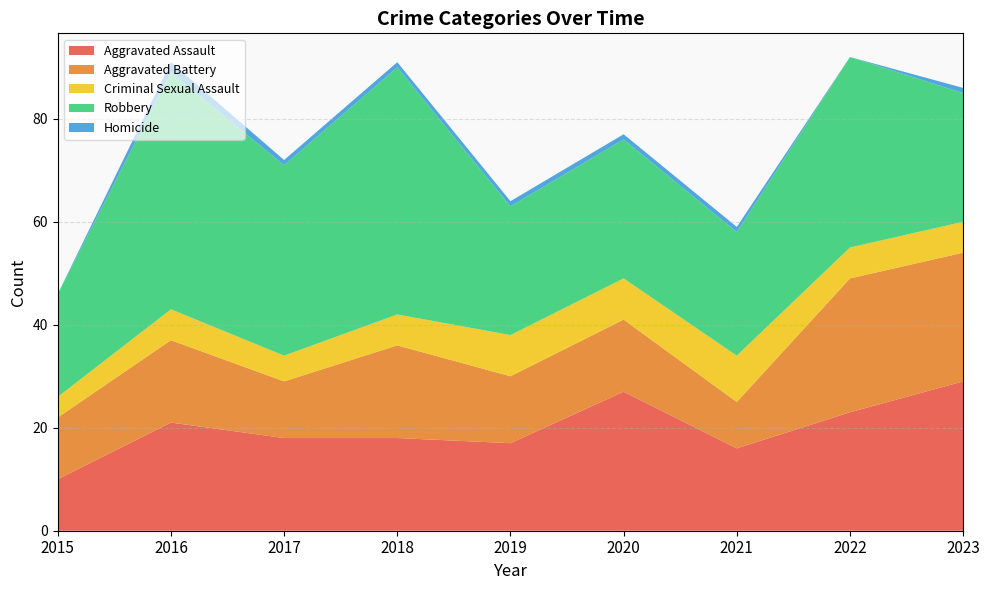

Reading left to right, list all the values displayed in this chart.

Aggravated Assault: 2015=10	2016=21	2017=18	2018=18	2019=17	2020=27	2021=16	2022=23	2023=29
Aggravated Battery: 2015=12	2016=16	2017=11	2018=18	2019=13	2020=14	2021=9	2022=26	2023=25
Criminal Sexual Assault: 2015=4	2016=6	2017=5	2018=6	2019=8	2020=8	2021=9	2022=6	2023=6
Robbery: 2015=20	2016=46	2017=37	2018=48	2019=25	2020=27	2021=24	2022=37	2023=25
Homicide: 2015=0	2016=2	2017=1	2018=1	2019=1	2020=1	2021=1	2022=0	2023=1